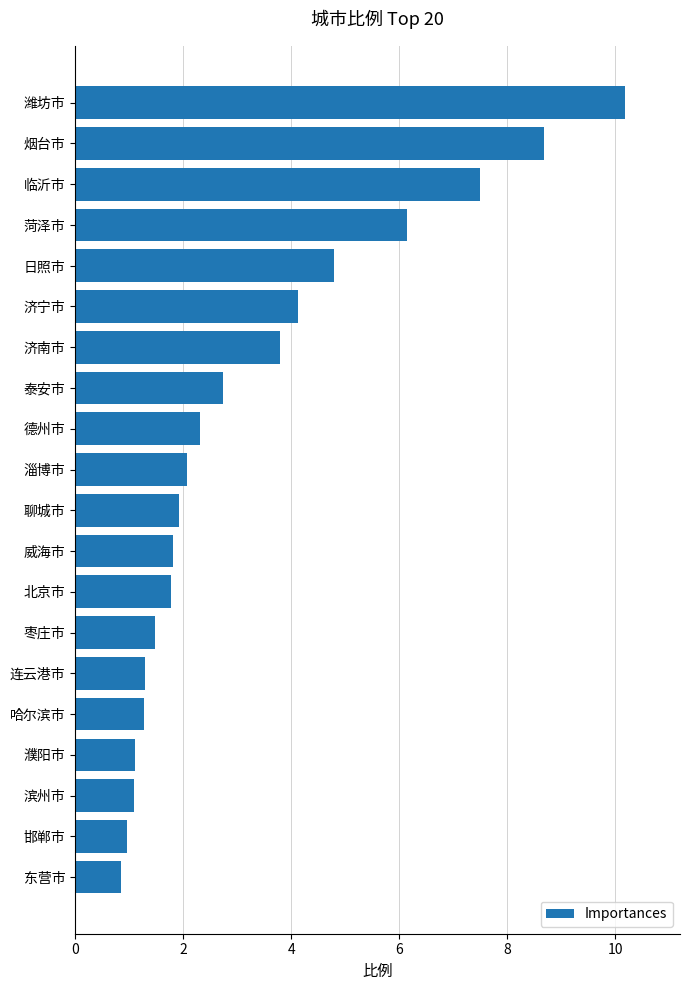

At which label is the value closest to 5?

日照市